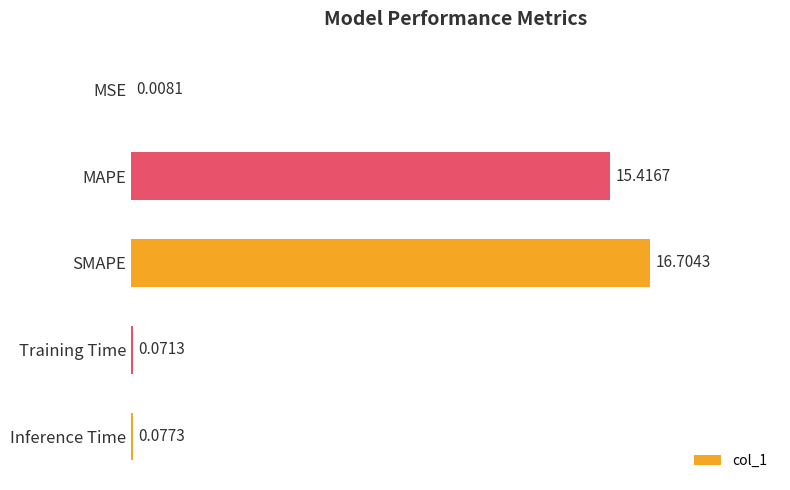

What is the average value?

6.5